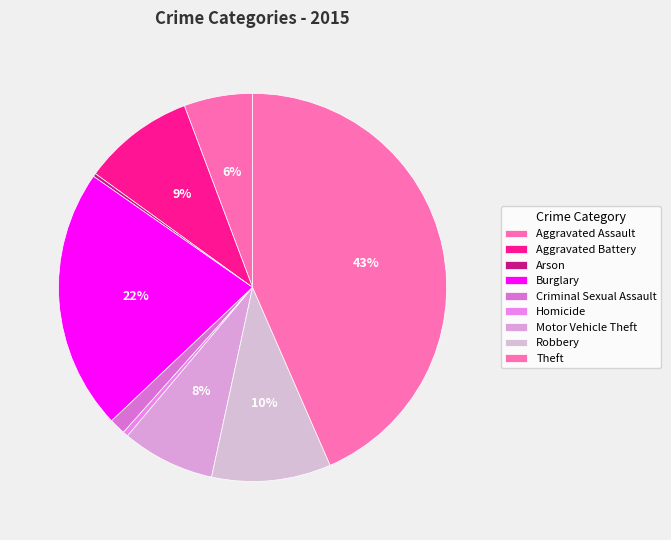

Rank the categories by value from lowest to highest.

Arson, Homicide, Criminal Sexual Assault, Aggravated Assault, Motor Vehicle Theft, Aggravated Battery, Robbery, Burglary, Theft